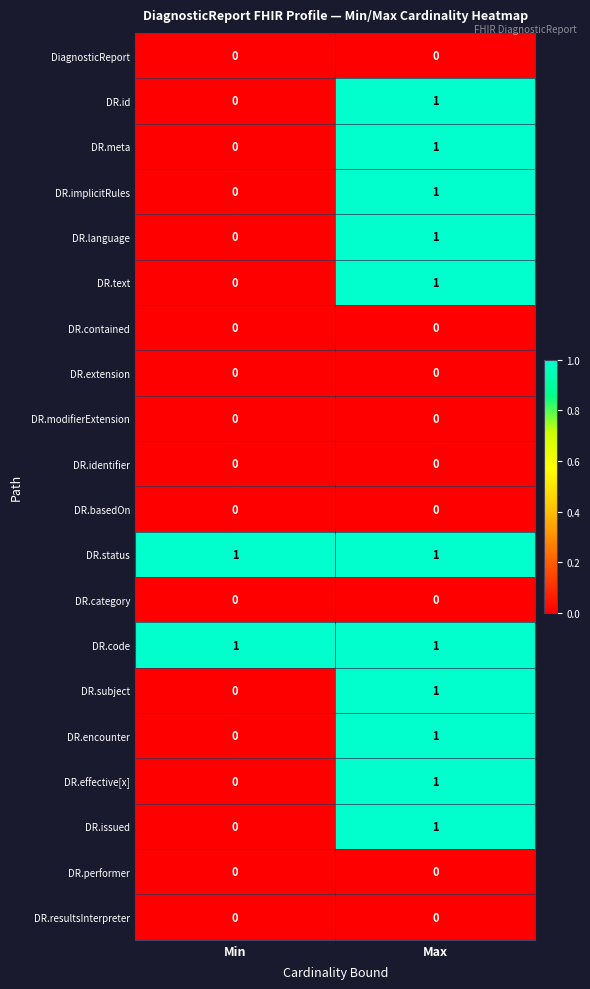

Which category has the lowest value in the DR.language series?

Min